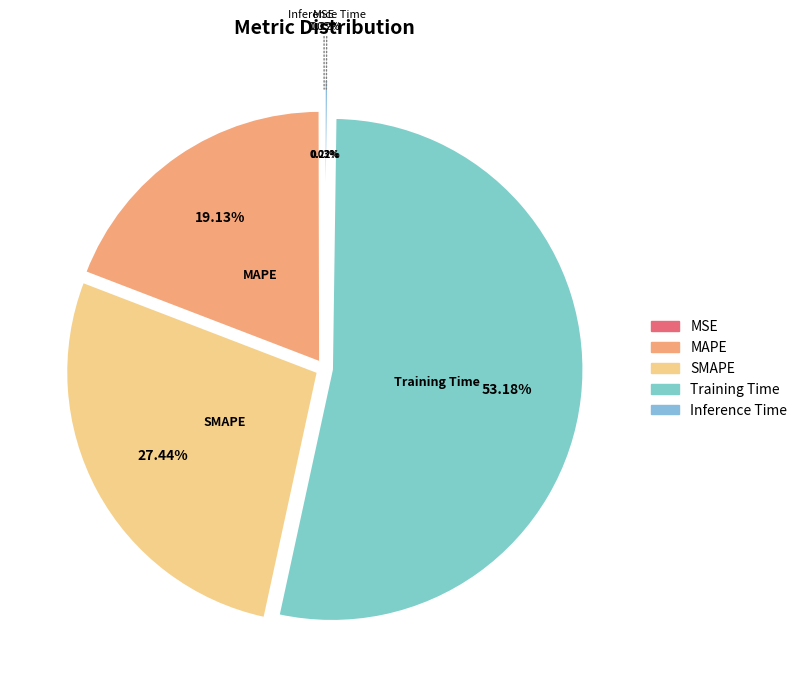

Which has a higher value, Training Time or MAPE?

Training Time